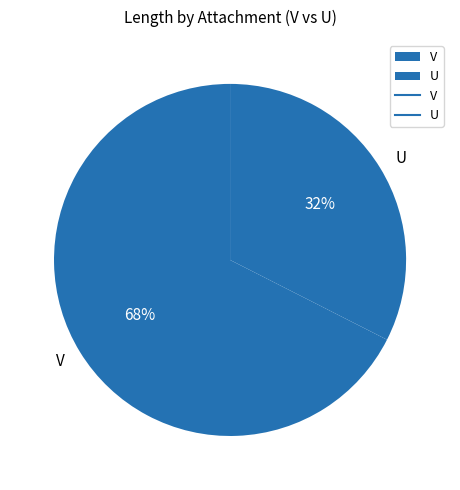

To the nearest percent, what is the average slice percentage?

50%